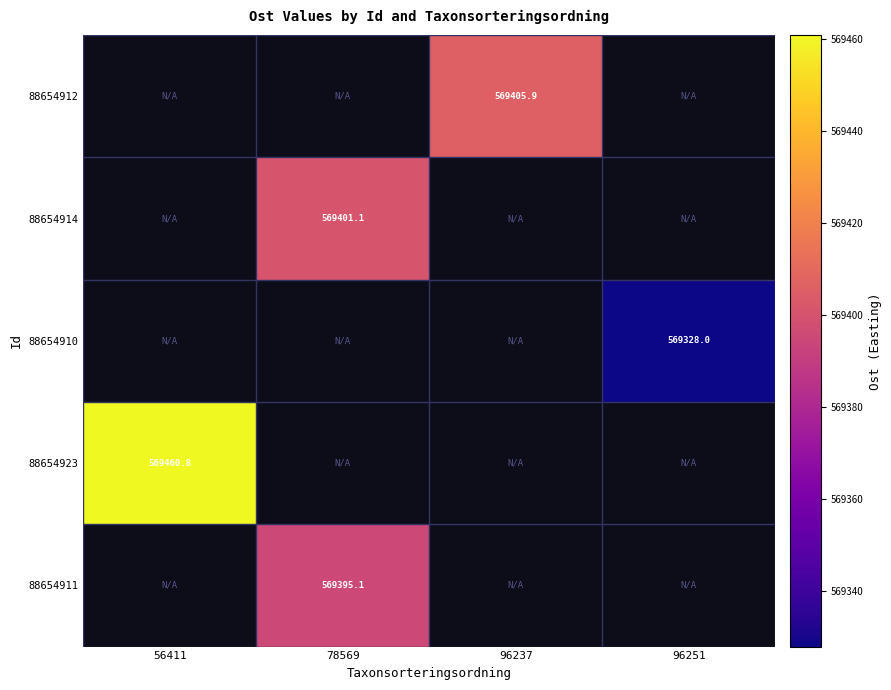

Which has a higher value, 96237 or 56411?

56411